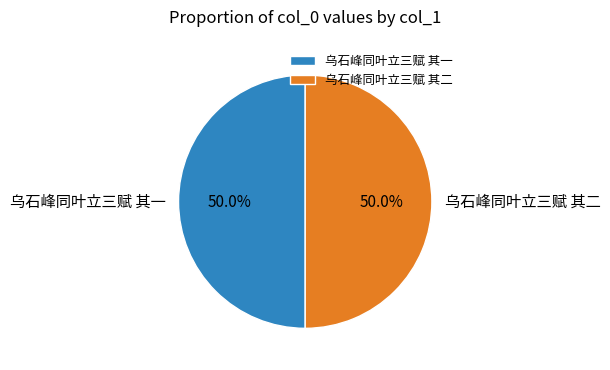

To the nearest percent, what percentage of the pie is 乌石峰同叶立三赋 其二?

50%